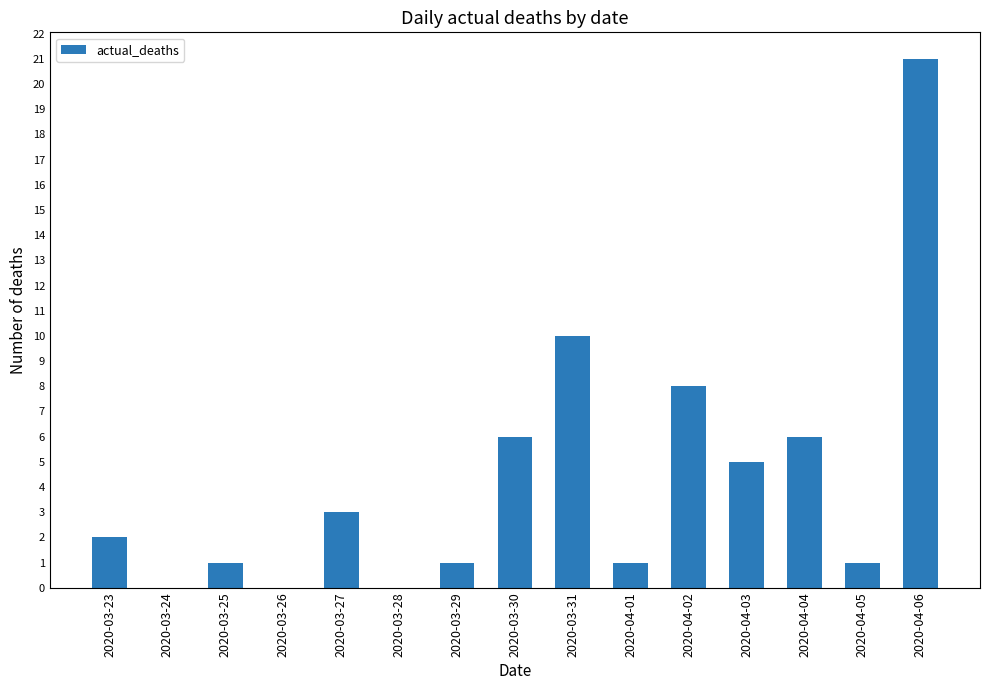

What is the sum of all values?

65